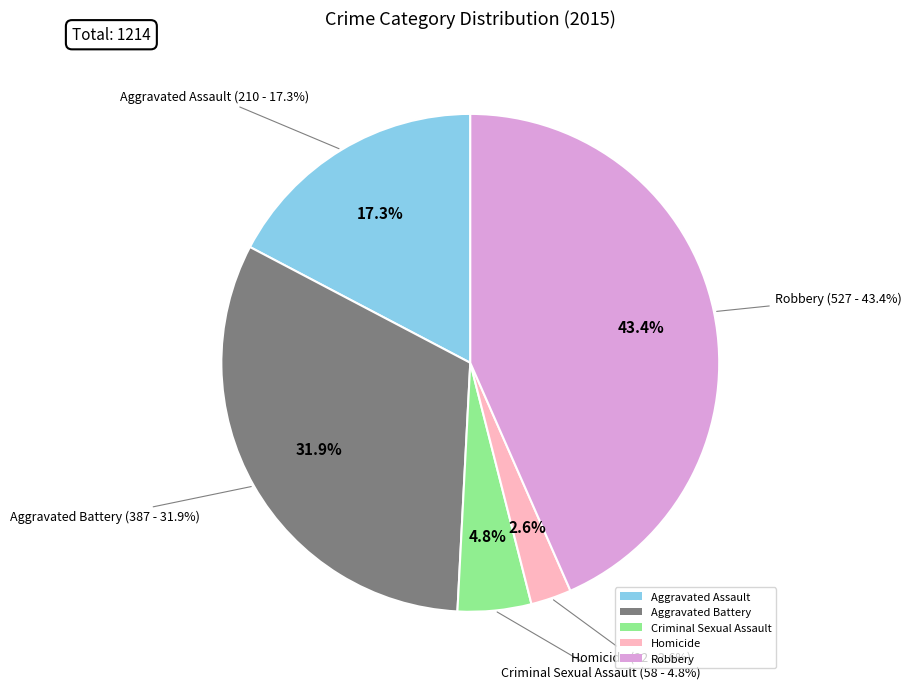

What percentage is NOT represented by Robbery?

56.6%